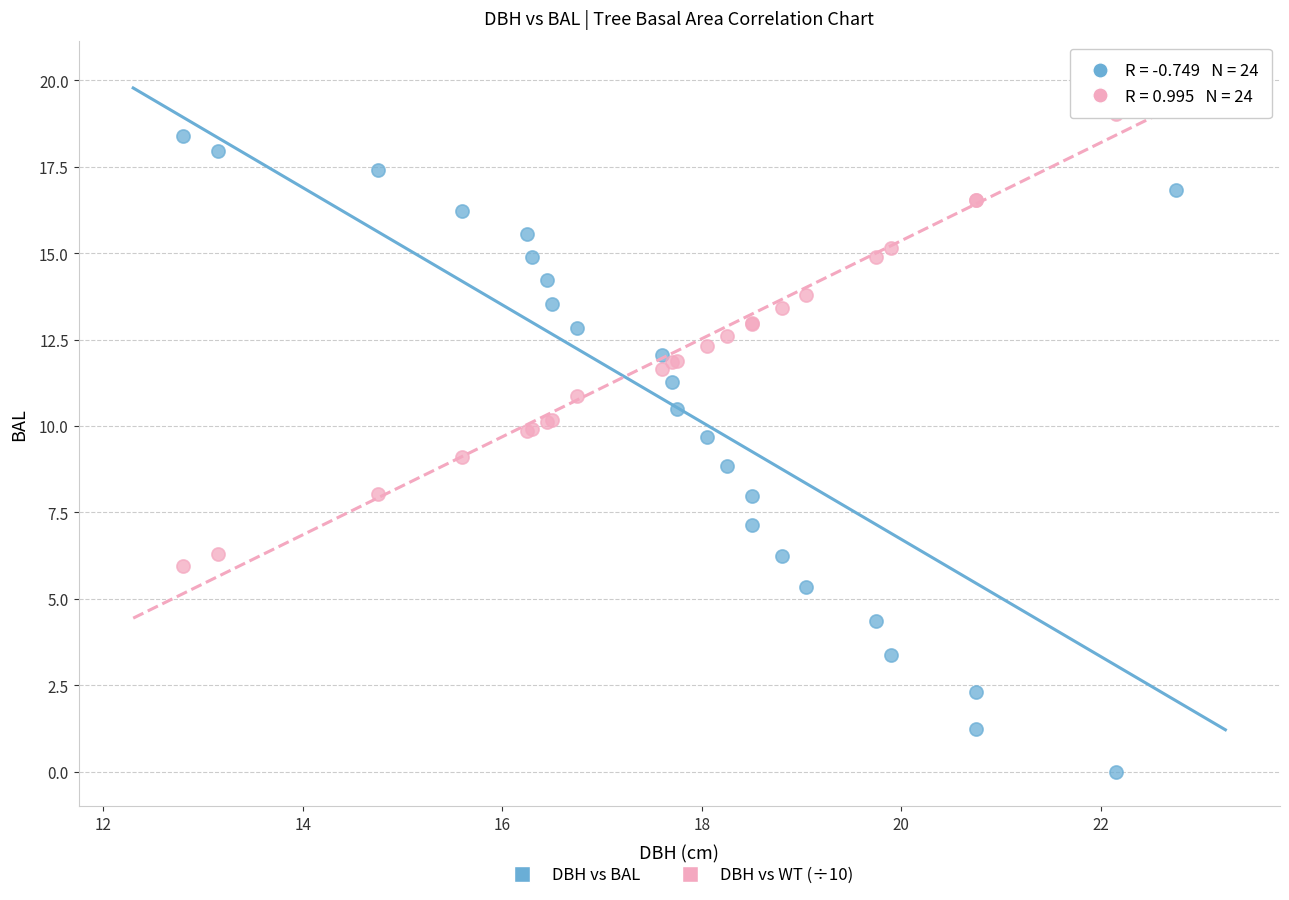

Which series contains the highest Y value?

DBH vs WT (÷10)